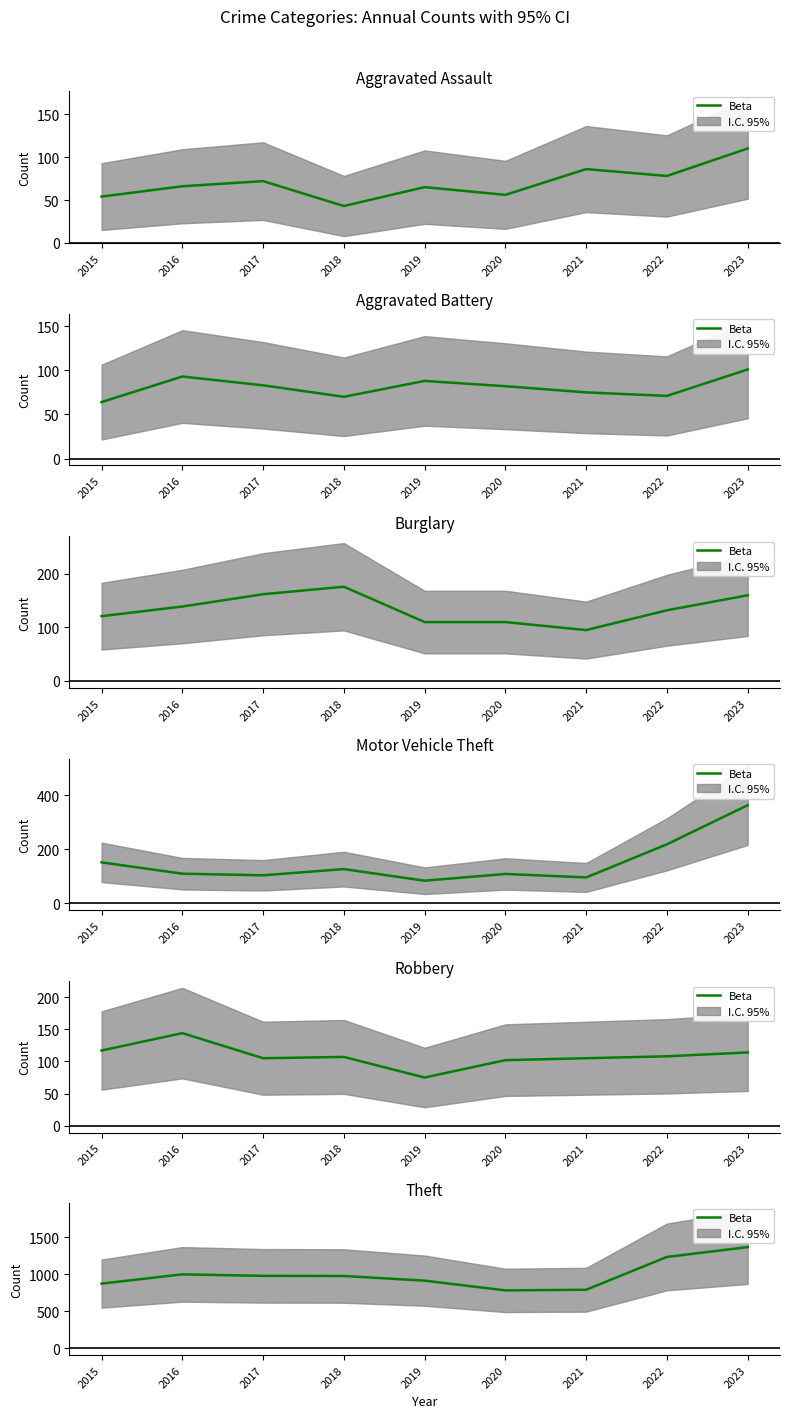

What is the sum of the values at 2022 and 2016?

2234